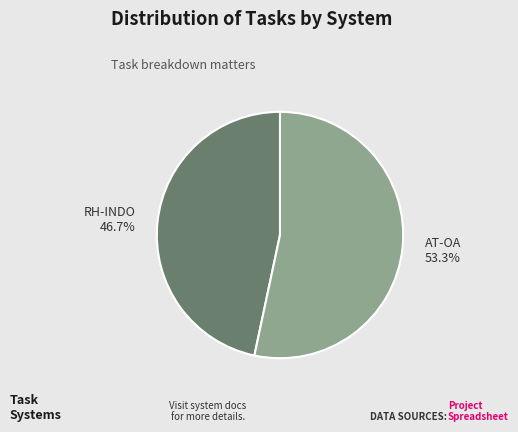

What percentage is the AT-OA slice, to the nearest percent?

53%